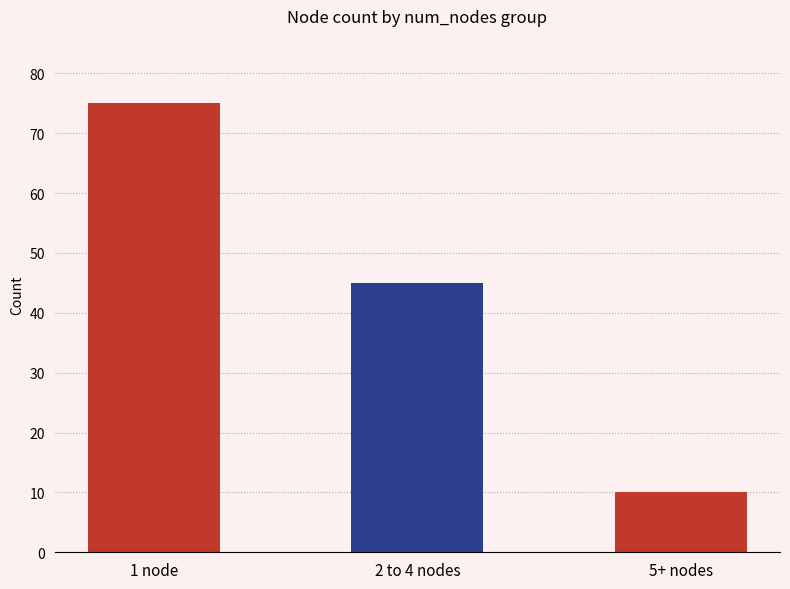

Where is the data nearest to the value 42?

2 to 4 nodes